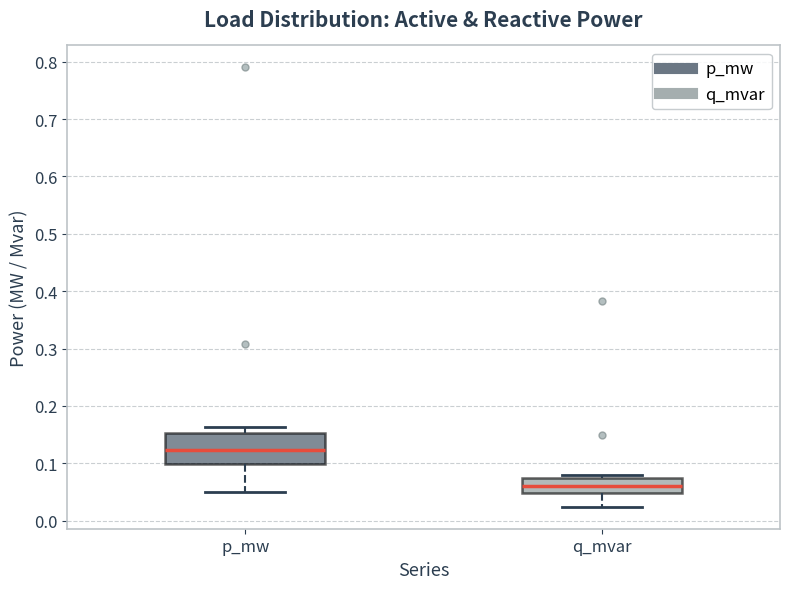

Where does the lower whisker of the box for q_mvar end on the y-axis? The values are not printed on the chart, so give them approximately, as read against the axis.

0.02